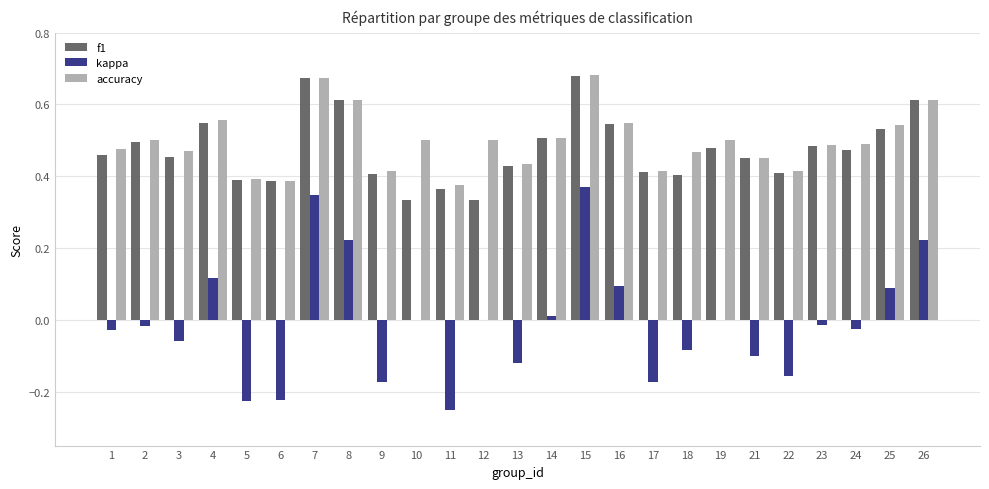

Between 6 and 18, which series saw the biggest shift?

kappa